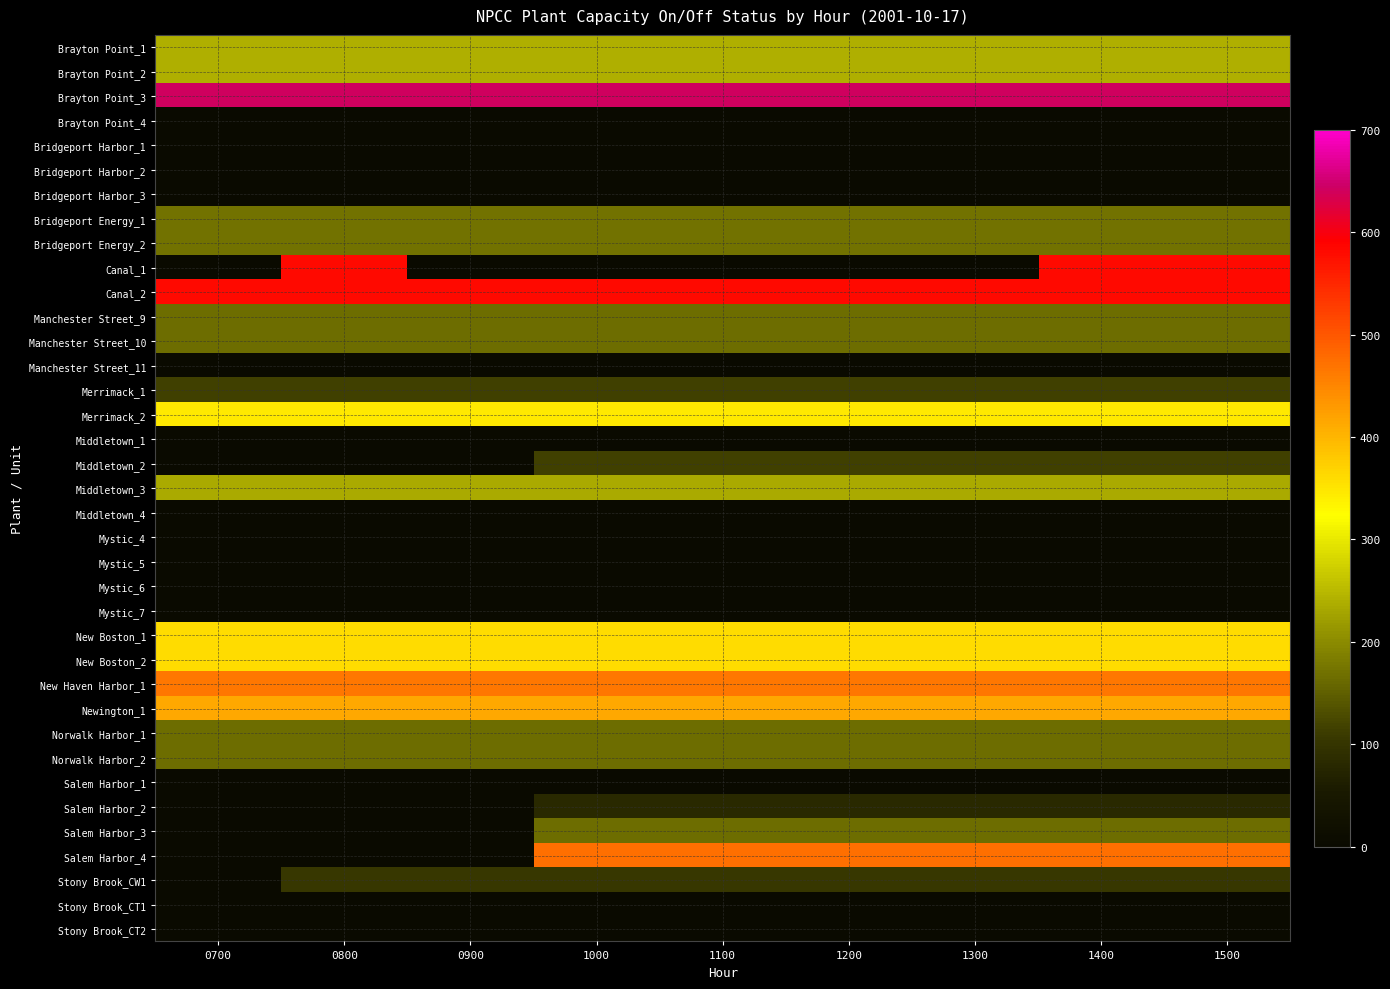

The value of Stony Brook_CT1 at 1200 is 0. True or false?

True